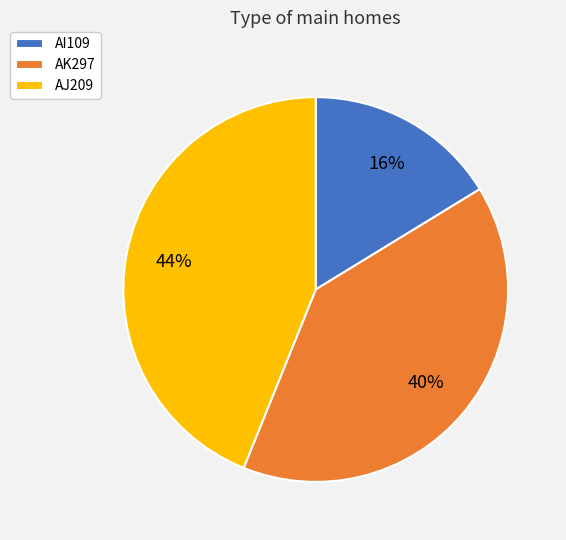

Is AI109 the majority of the pie?

No